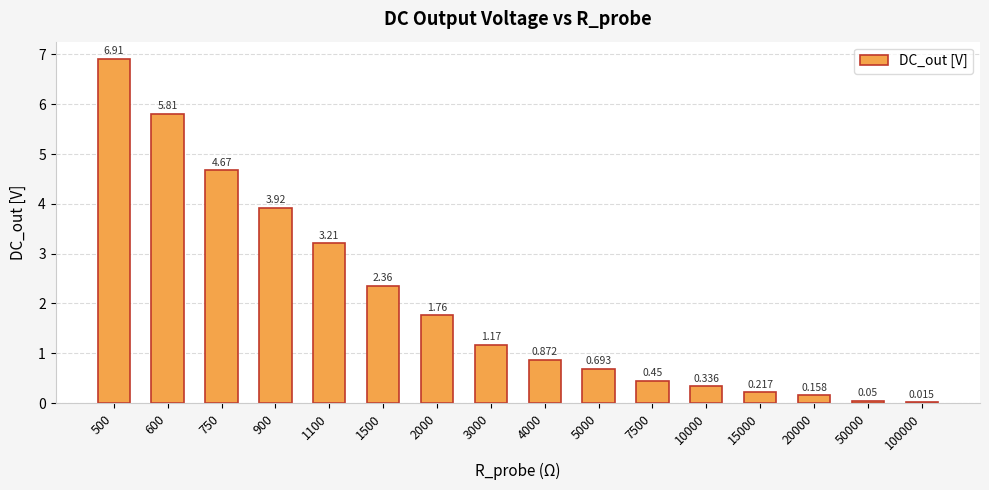

What is the sum of the values at 3000 and 7500?

1.6